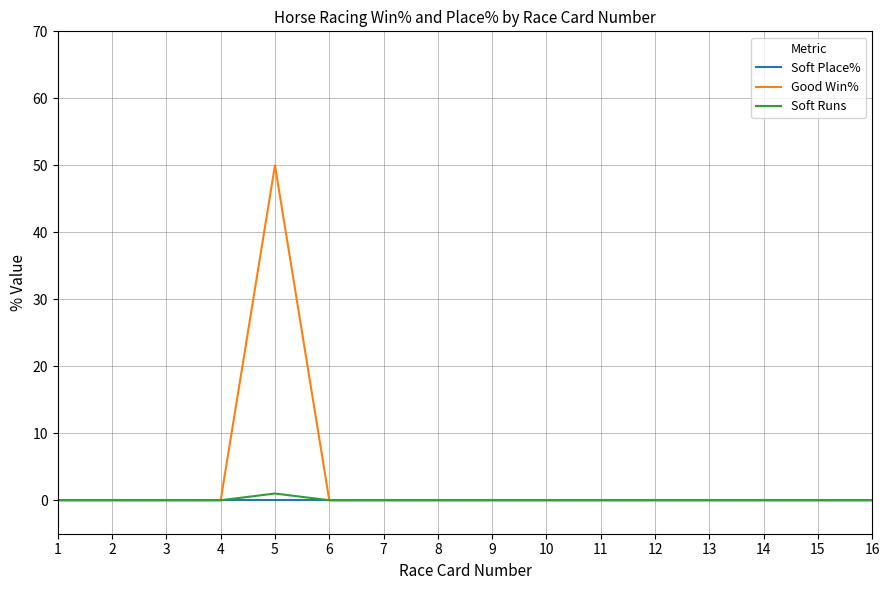

Which series has the largest total across all categories?

Good Win%